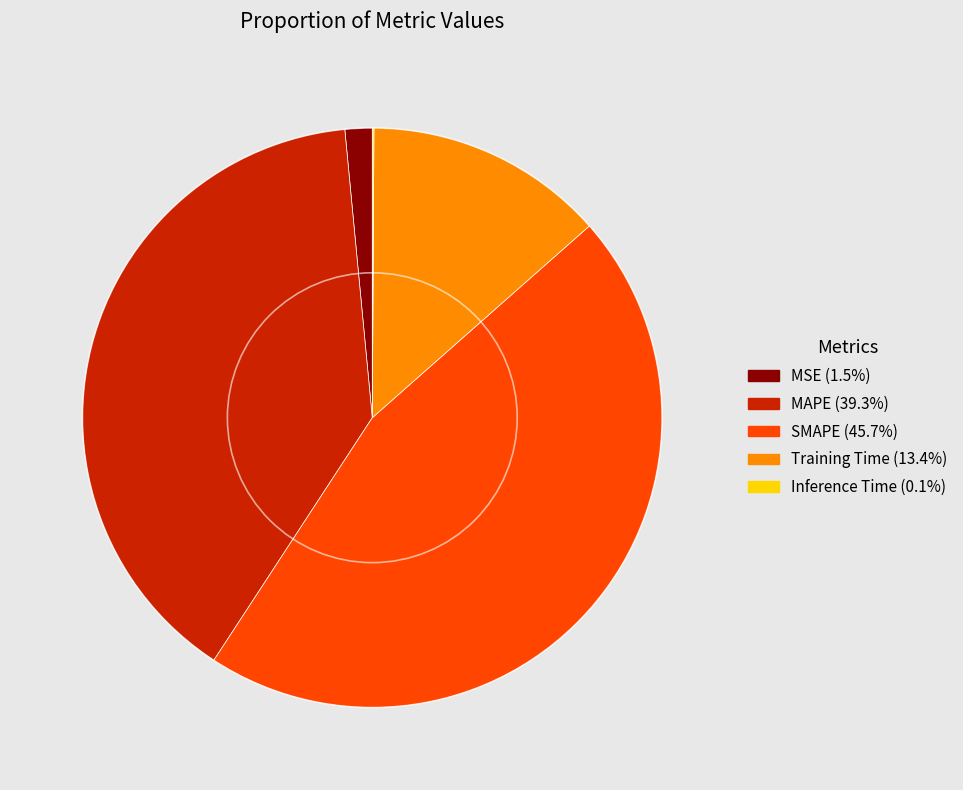

Is SMAPE the majority of the pie?

No